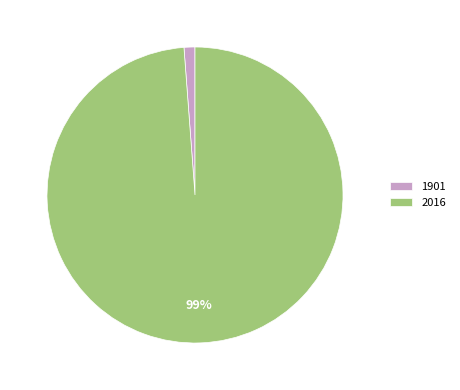

Which slice represents more than half of the pie?

2016